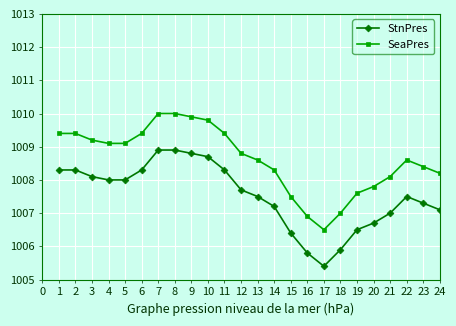

Where is StnPres nearest to the value 1007?

21